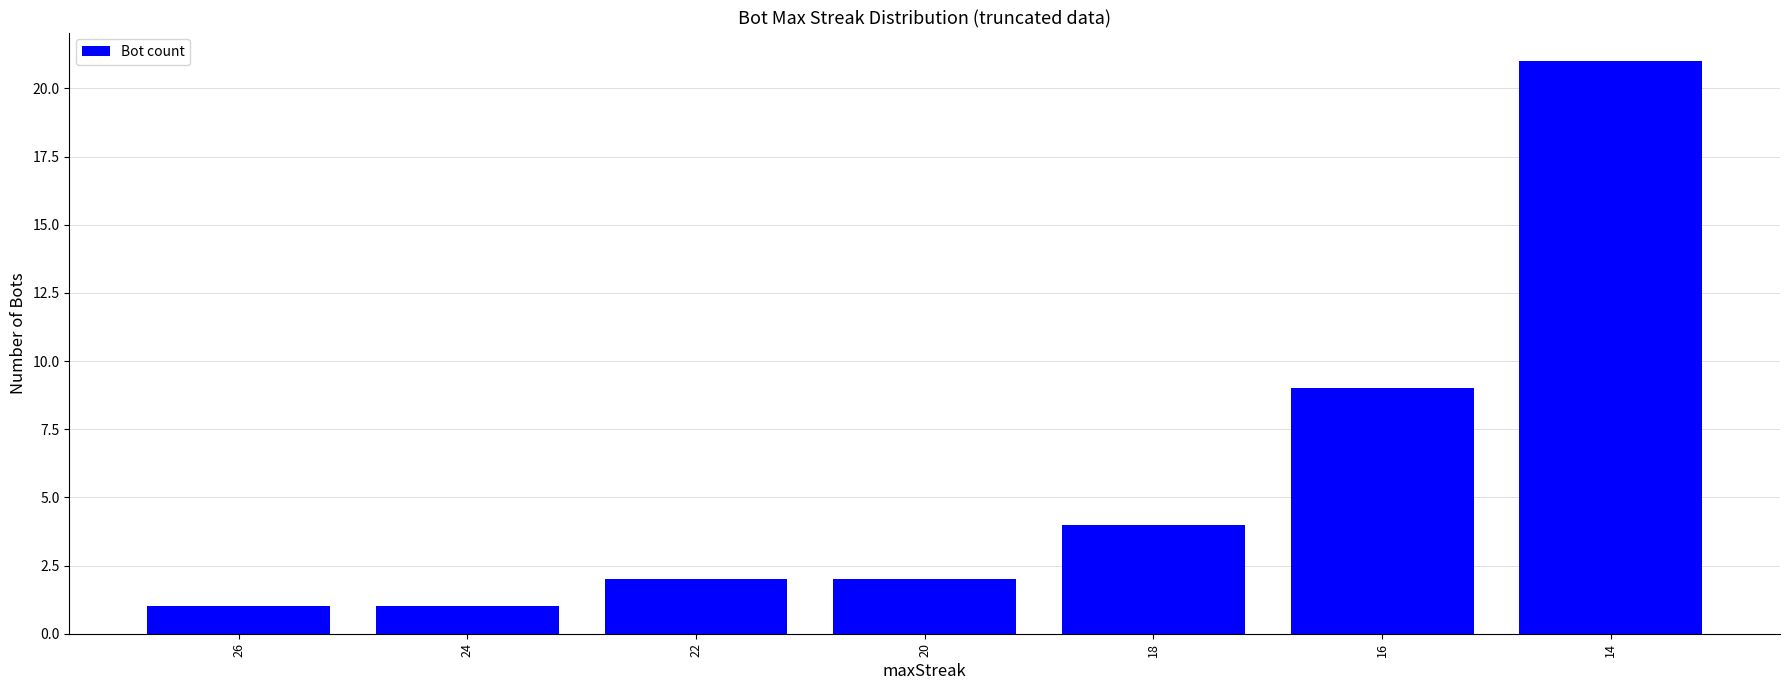

Which has a higher value, 14 or 16?

14